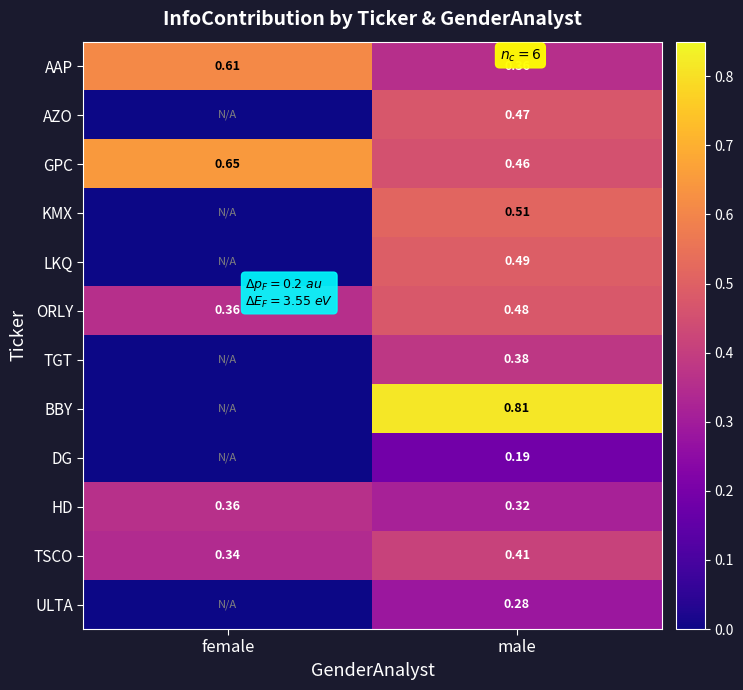

At which label does AAP reach its peak?

female